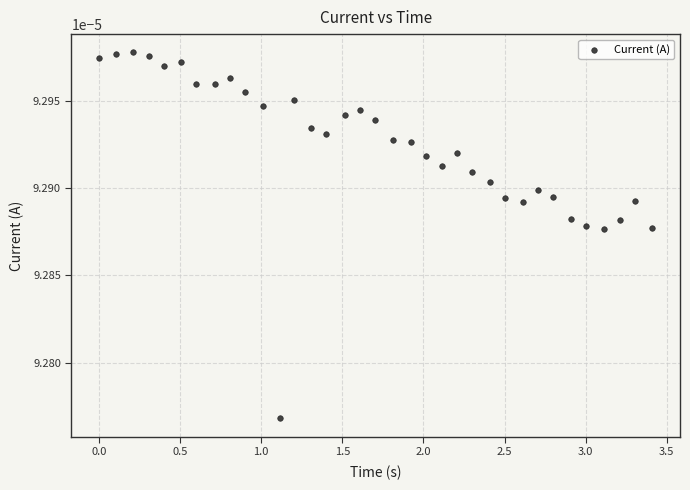

What is the range of X values (max minus min)?

3.4